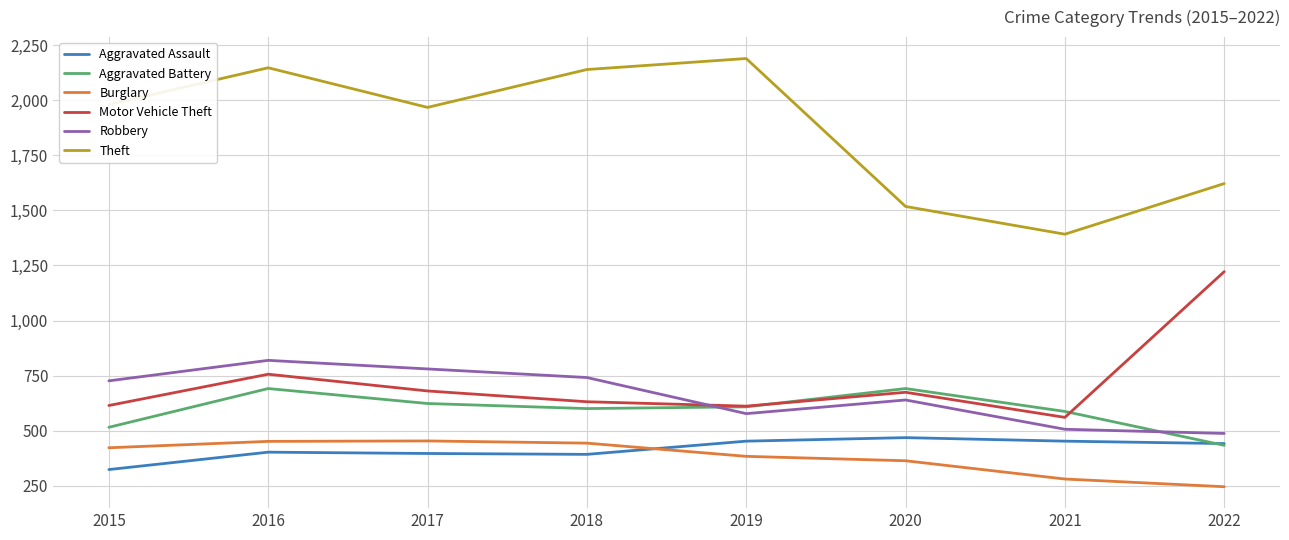

How many lines are shown in the chart?

6